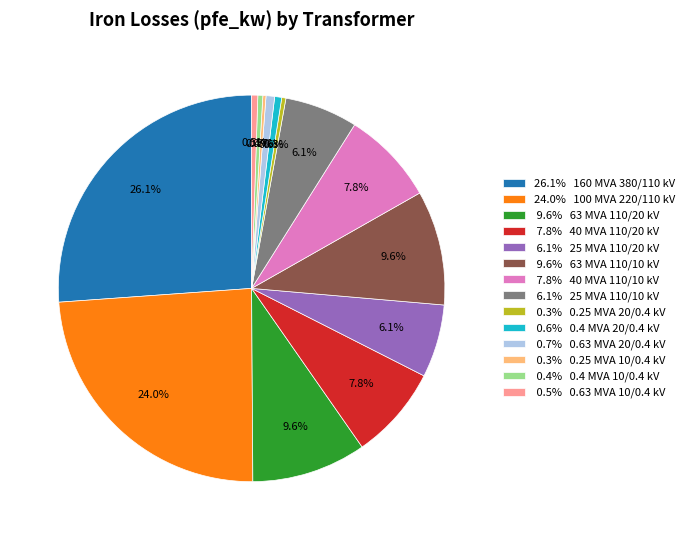

Is 9.6% 63 MVA 110/20 kV the majority of the pie?

No